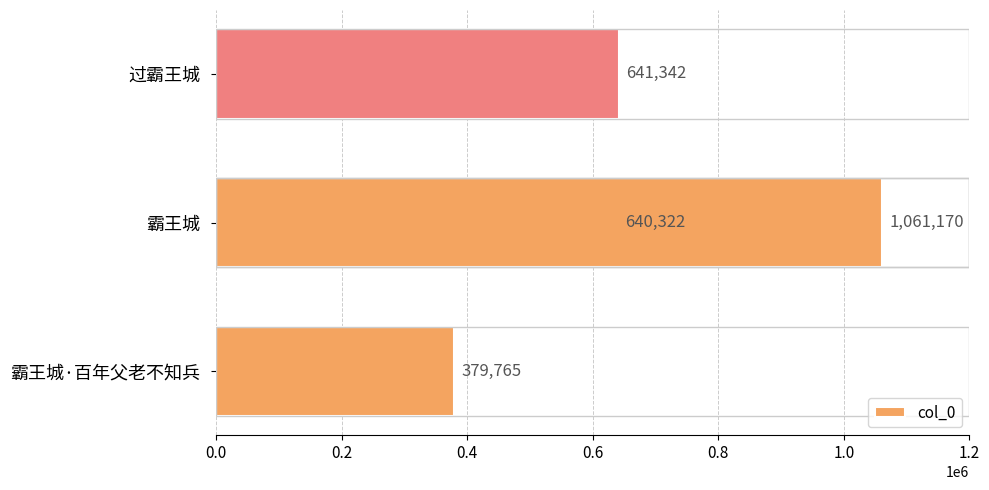

Reading right to left, what are all the values shown in this chart?

641342	1061170	640322	379765